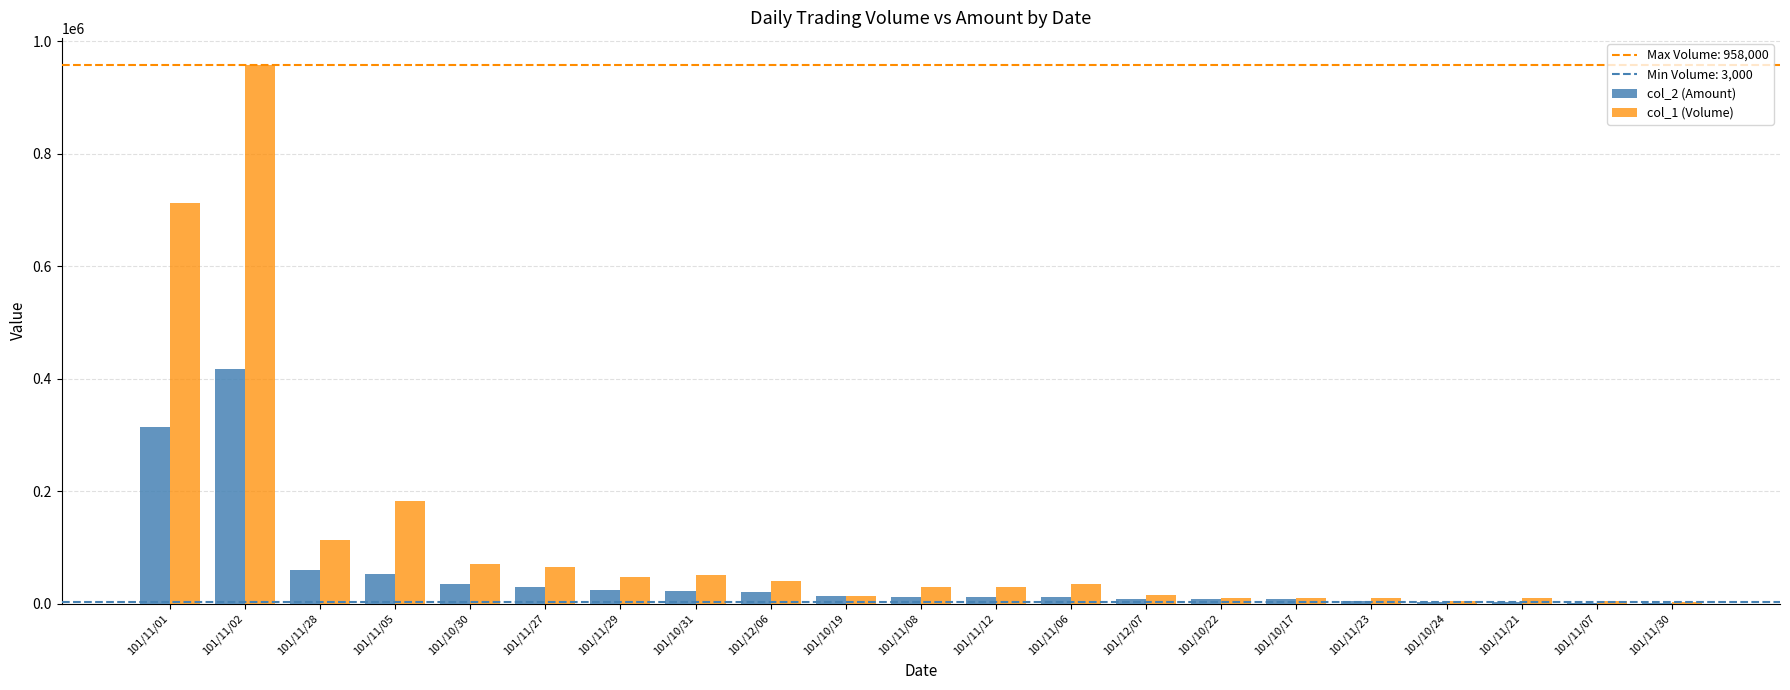

Between 101/11/05 and 101/11/29, which series saw the biggest shift?

col_1 (Volume)